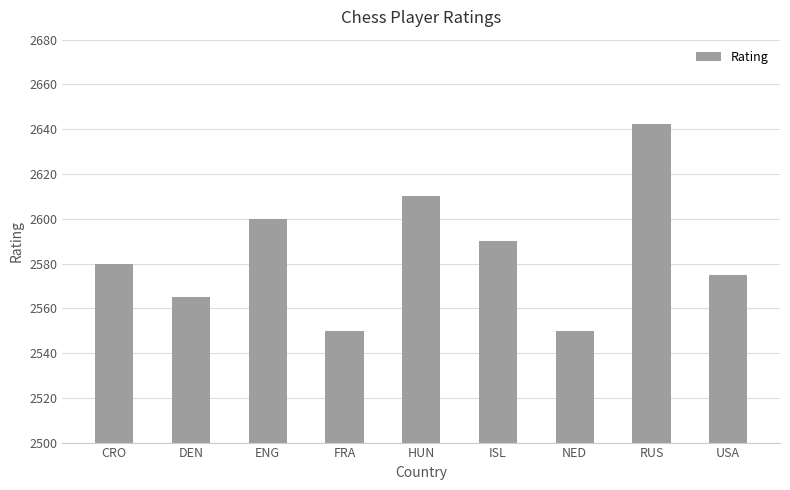

Are the bars horizontal?

No